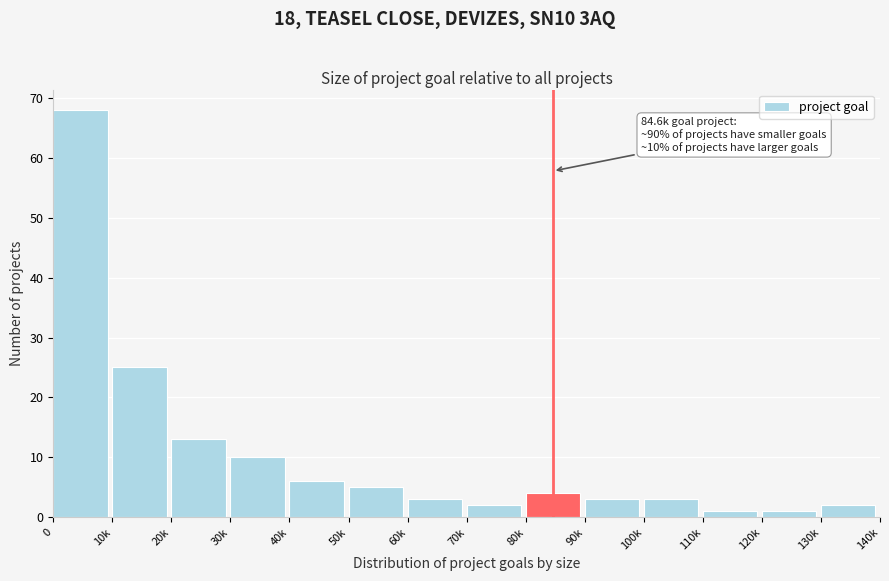

Reading right to left, list all the values displayed in this chart.

2	1	1	3	3	4	2	3	5	6	10	13	25	68